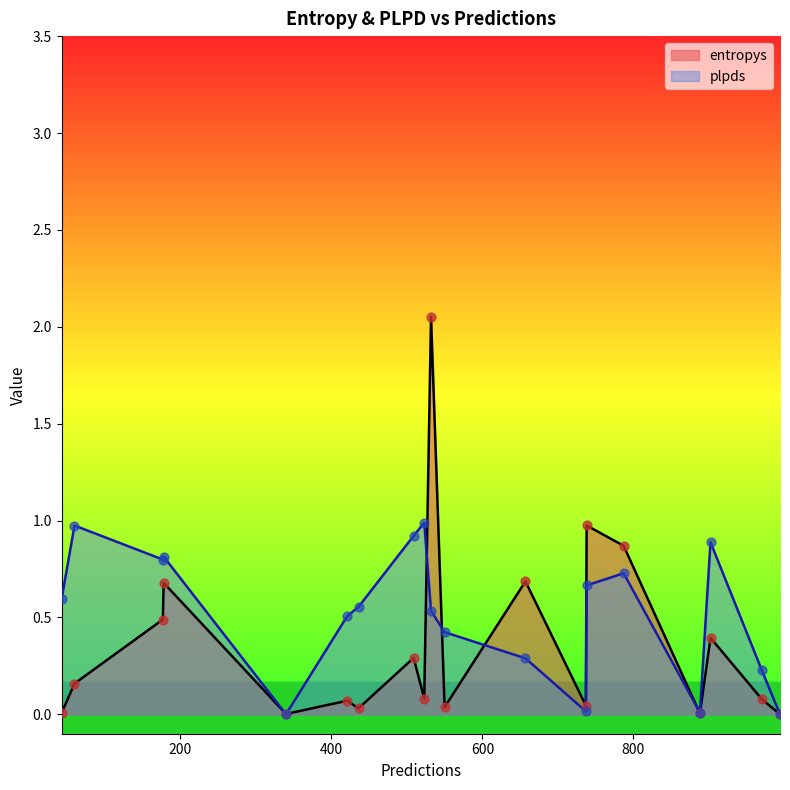

Which series reaches the maximum Y coordinate?

entropys